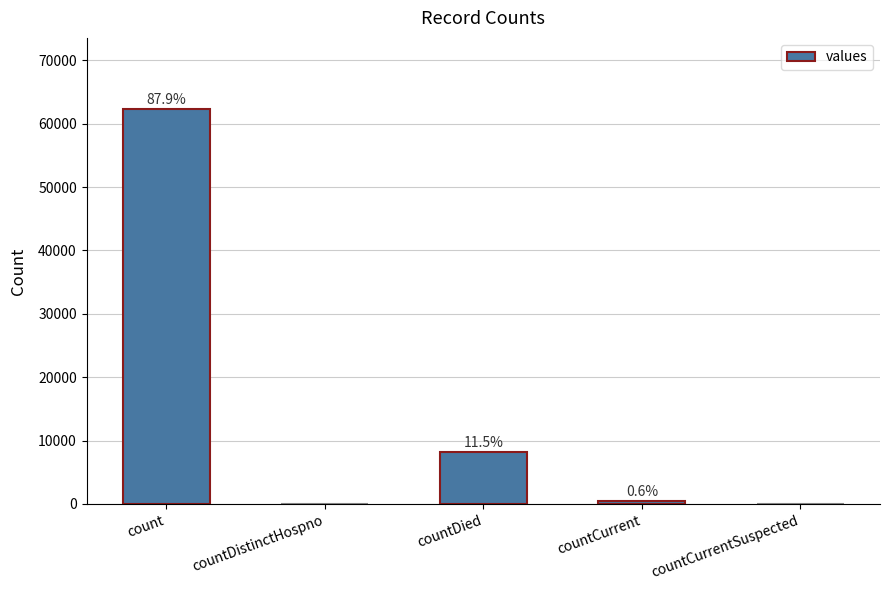

Are the bars horizontal?

No